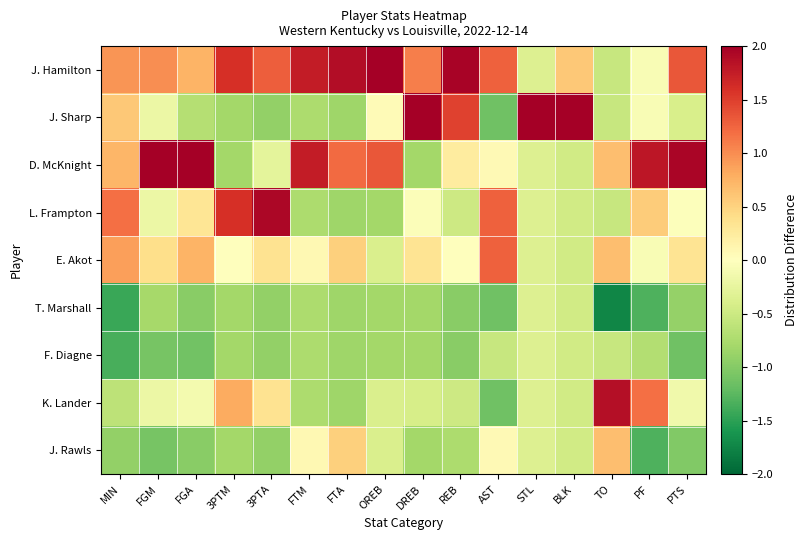

Between FTM and STL, which series saw the biggest shift?

J. Sharp